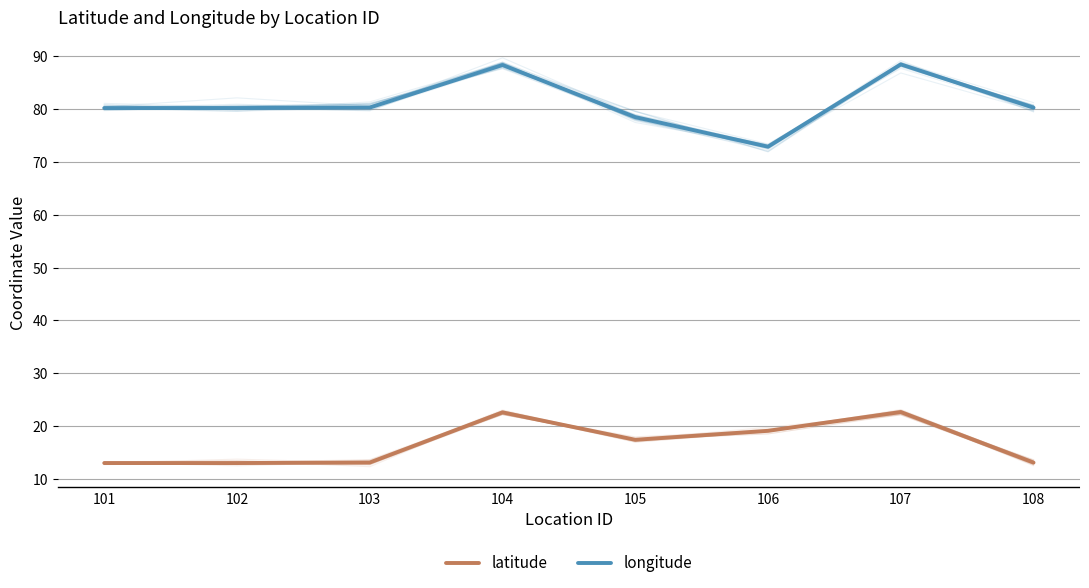

Rank the series at 106 from lowest to highest value.

latitude, longitude